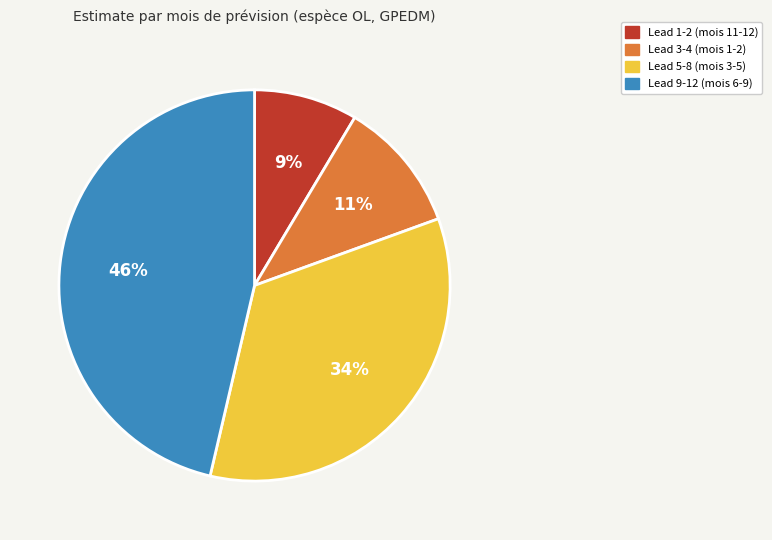

How many segments does this pie chart have?

4